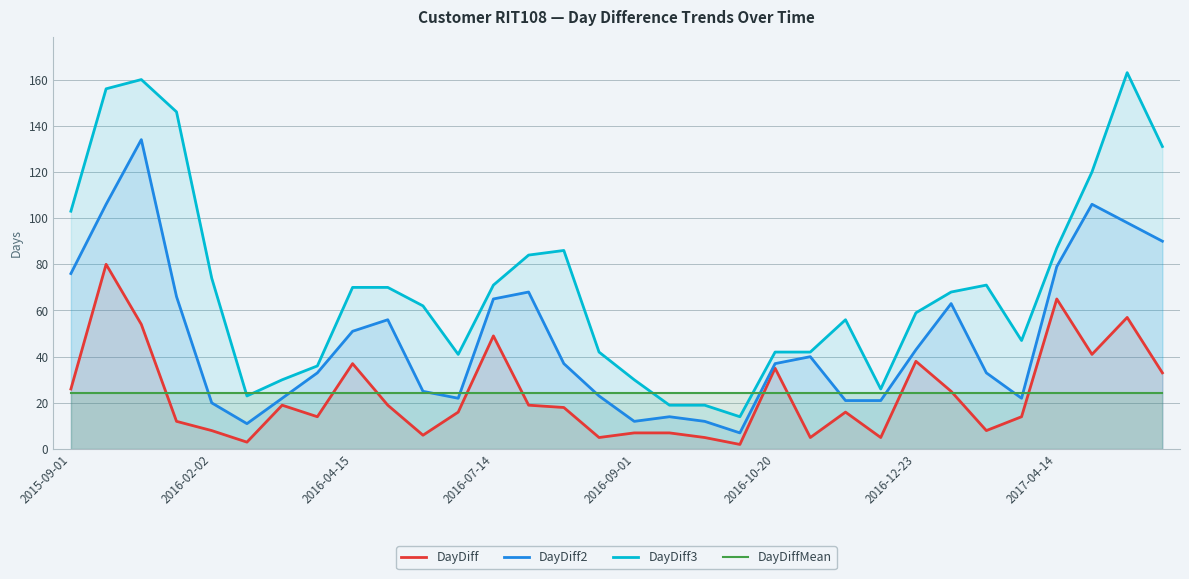

What position from the left is 27?

28